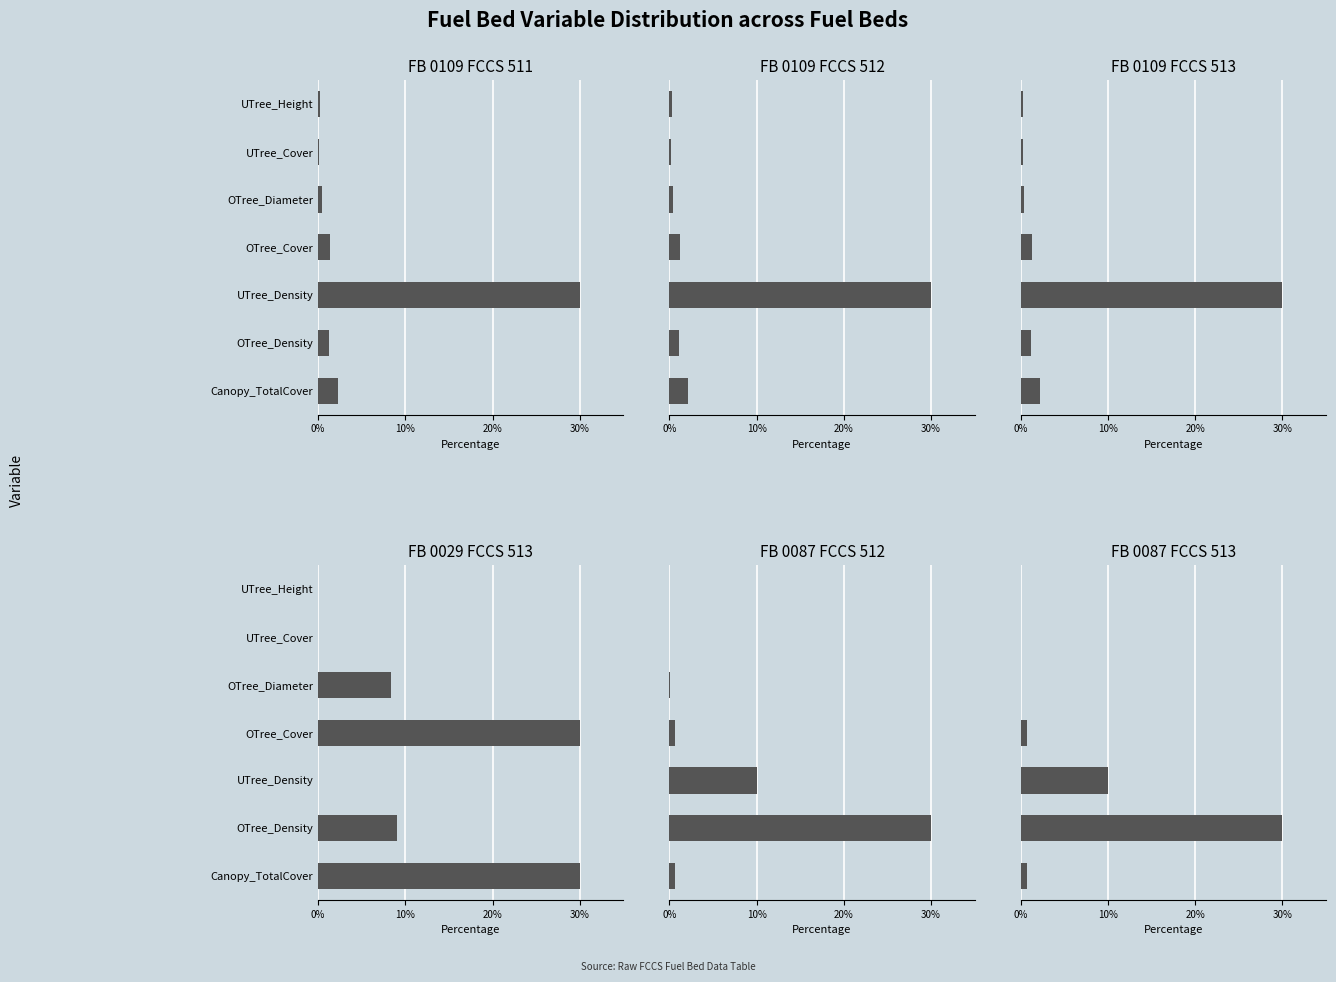

Which series has the largest range (max minus min)?

FB_0029_FCCS_513